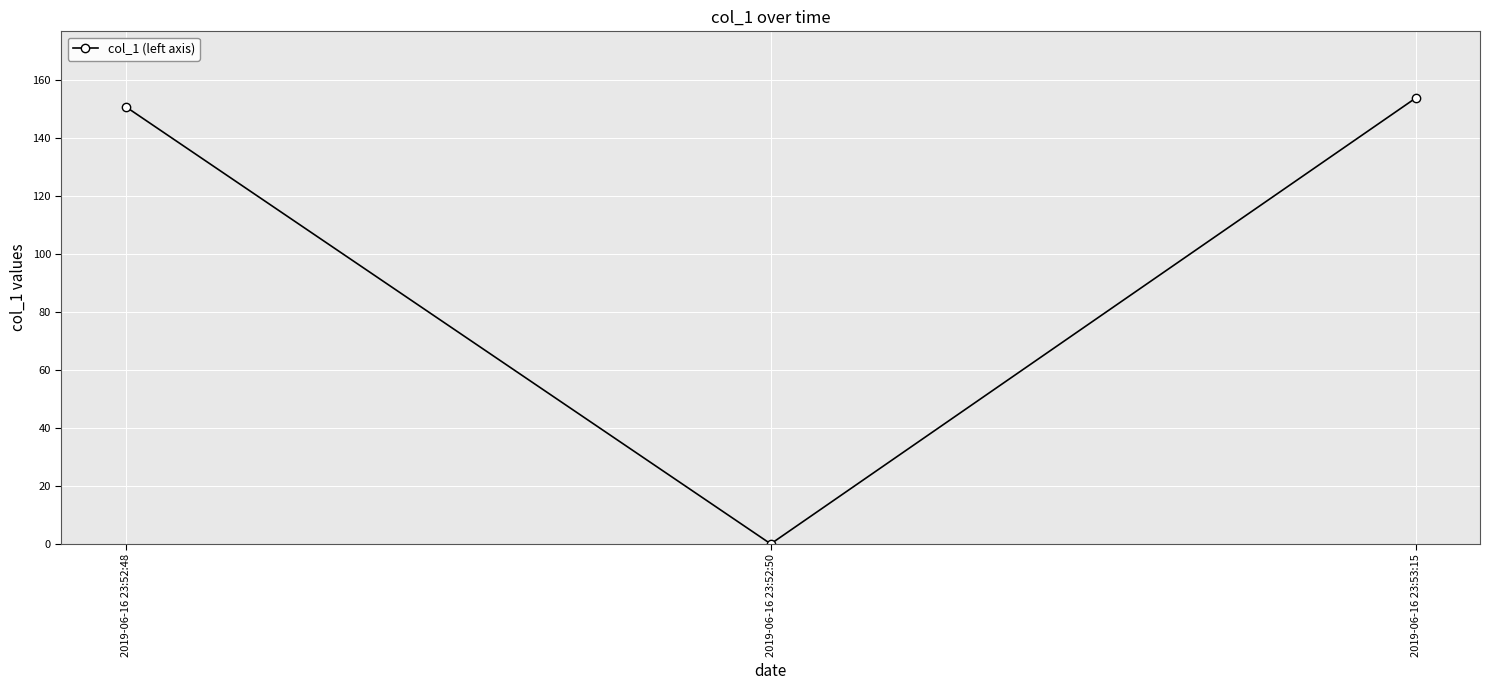

Reading left to right, list all the values displayed in this chart.

150.8	0.0	153.8